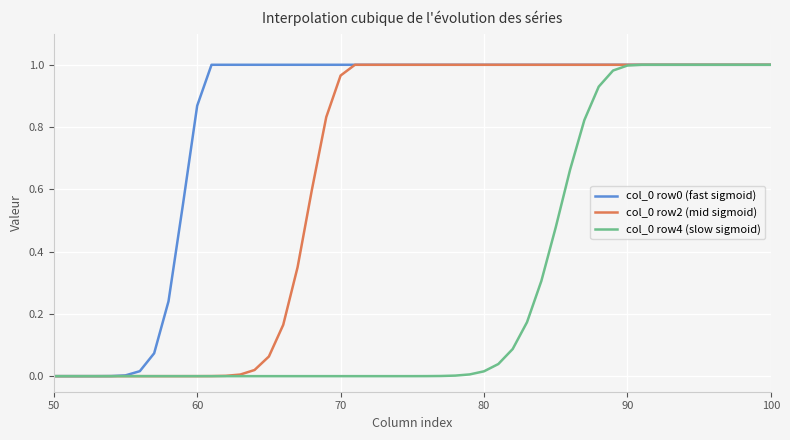

Is this an area chart (filled region under the line)?

No